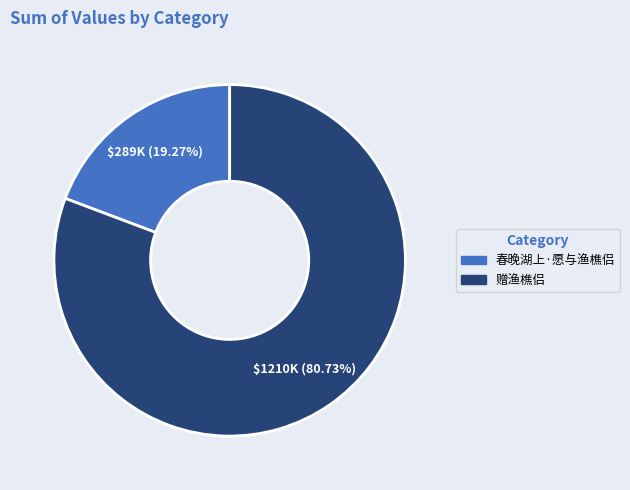

To the nearest percent, what is the difference between the largest and smallest slice percentages?

61%